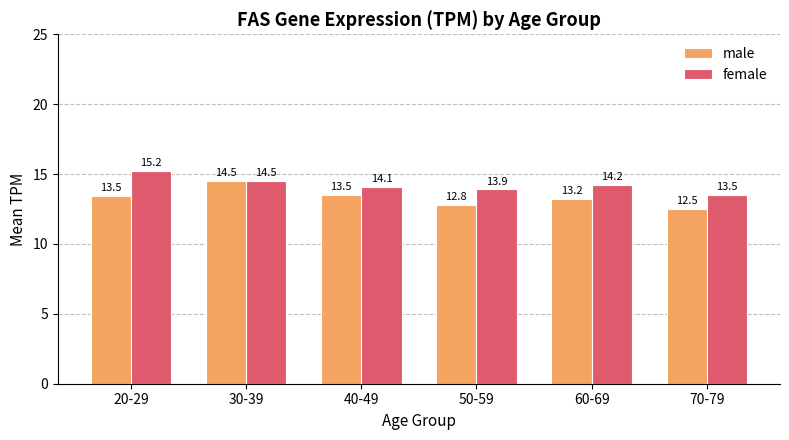

Does the chart contain stacked bars?

No